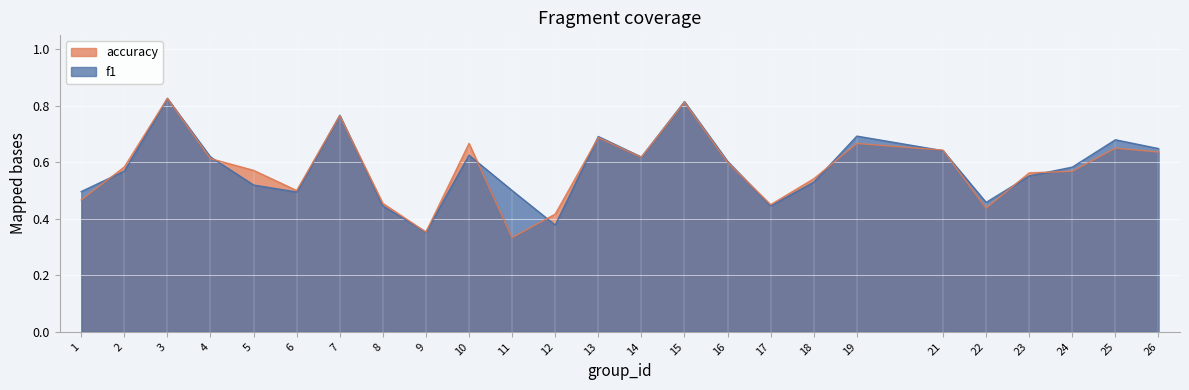

What is the greatest value displayed?

0.8